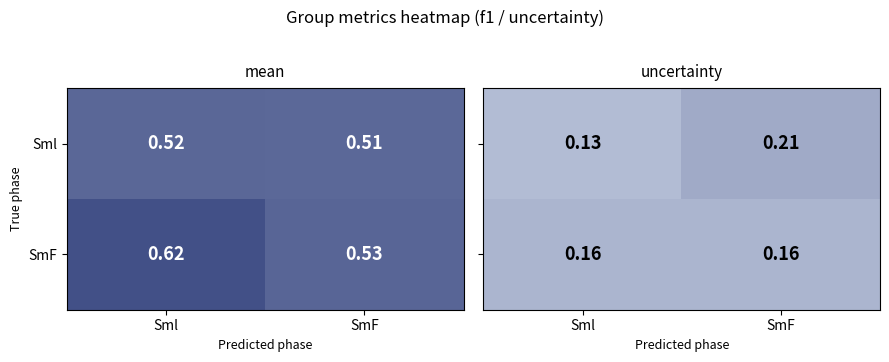

Which category has the lowest value across all series?

Sml